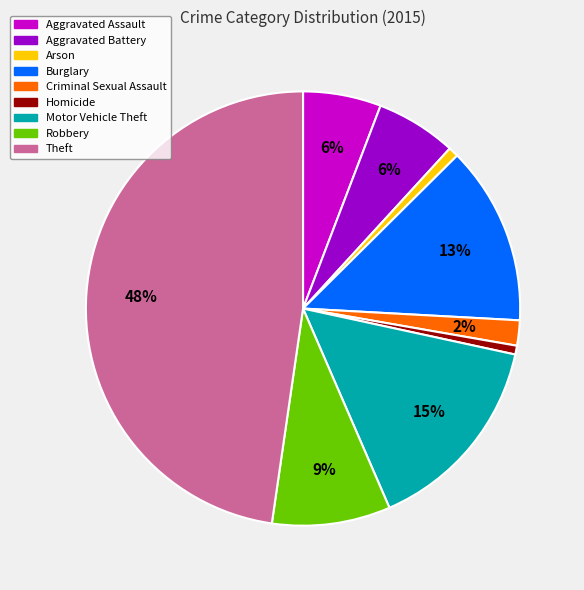

Is the sum of Criminal Sexual Assault and Motor Vehicle Theft greater than half?

No